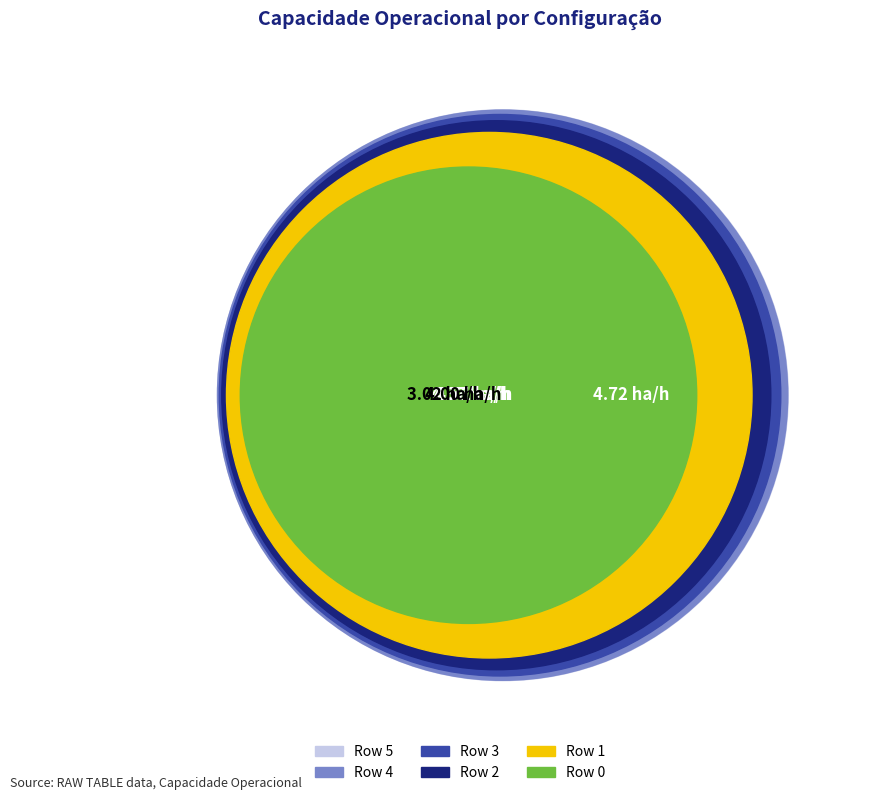

Which category has the biggest portion of the pie?

Row 5